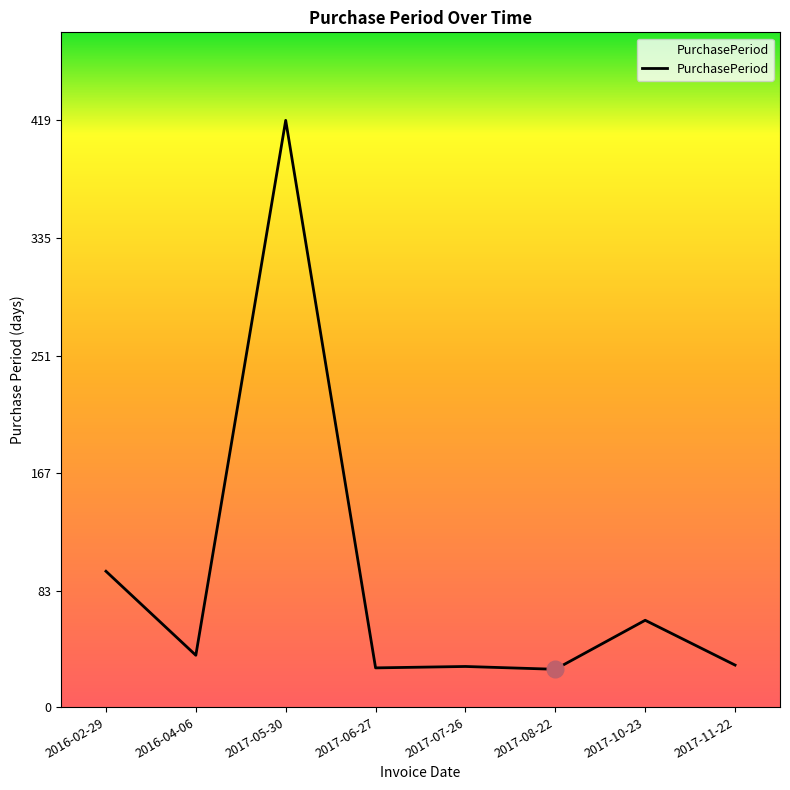

True or false: there are more than 1 points higher than both neighbors.

True